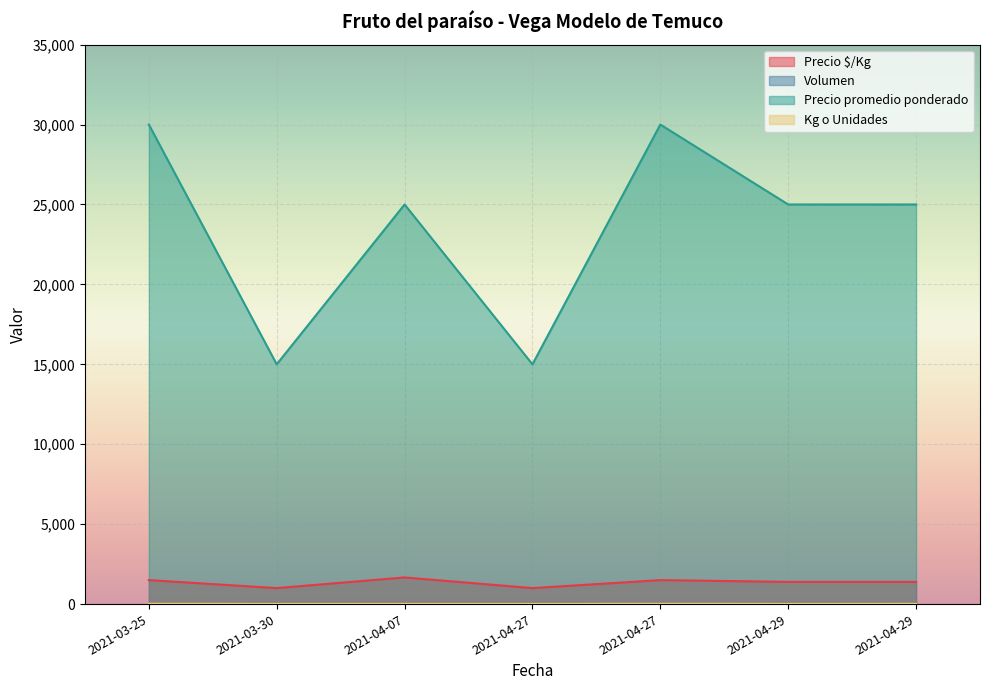

Where does the Precio mínimo series first go above 25000?

2021-03-25